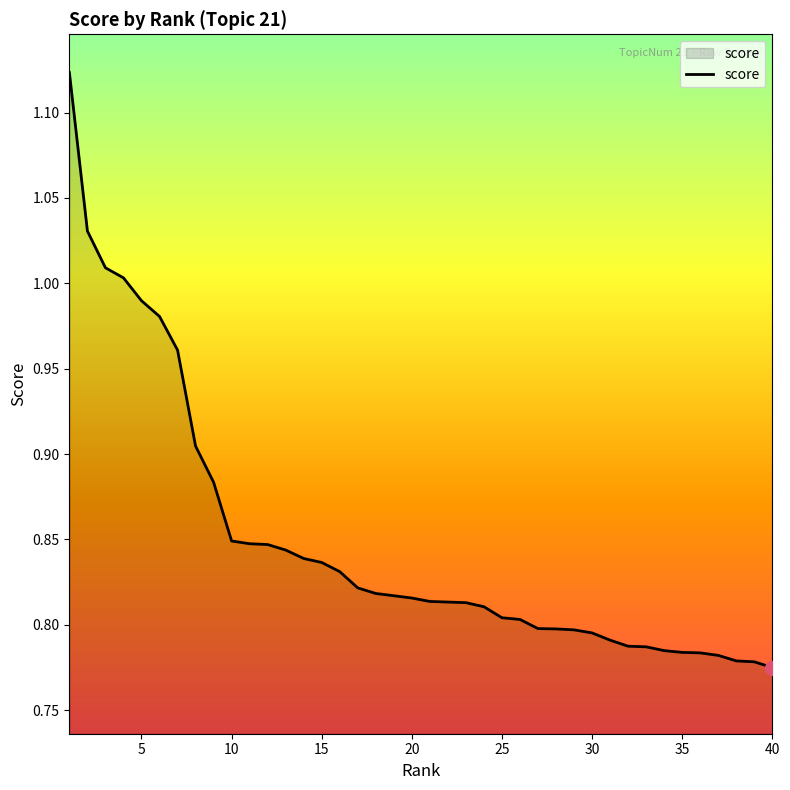

How many series are shown in this chart?

1